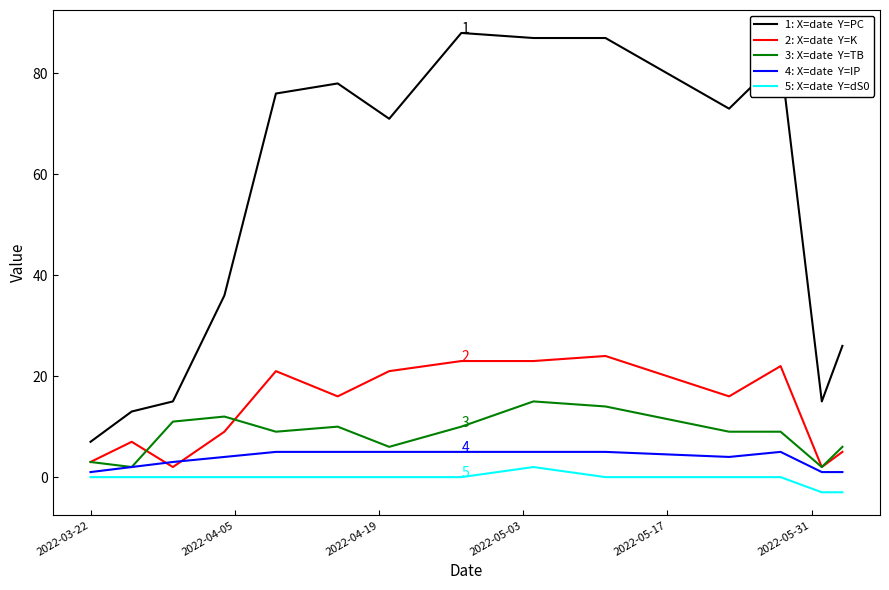

Reading right to left, what are all the values shown in this chart?

PC: 26	15	83	73	87	87	88	71	78	76	36	15	13	7
K: 5	2	22	16	24	23	23	21	16	21	9	2	7	3
TB: 6	2	9	9	14	15	10	6	10	9	12	11	2	3
IP: 1	1	5	4	5	5	5	5	5	5	4	3	2	1
dS0: -3	-3	0	0	0	2	0	0	0	0	0	0	0	0